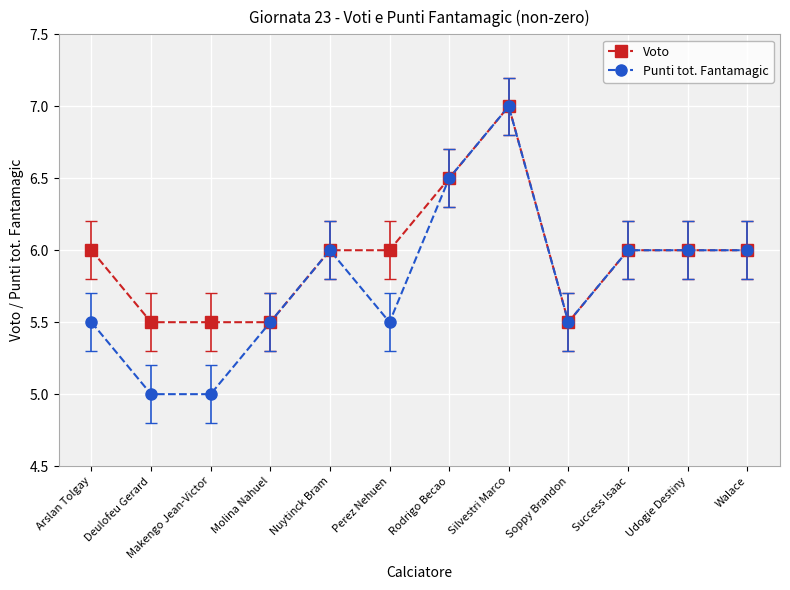

Read the Voto value at Soppy Brandon.

5.5